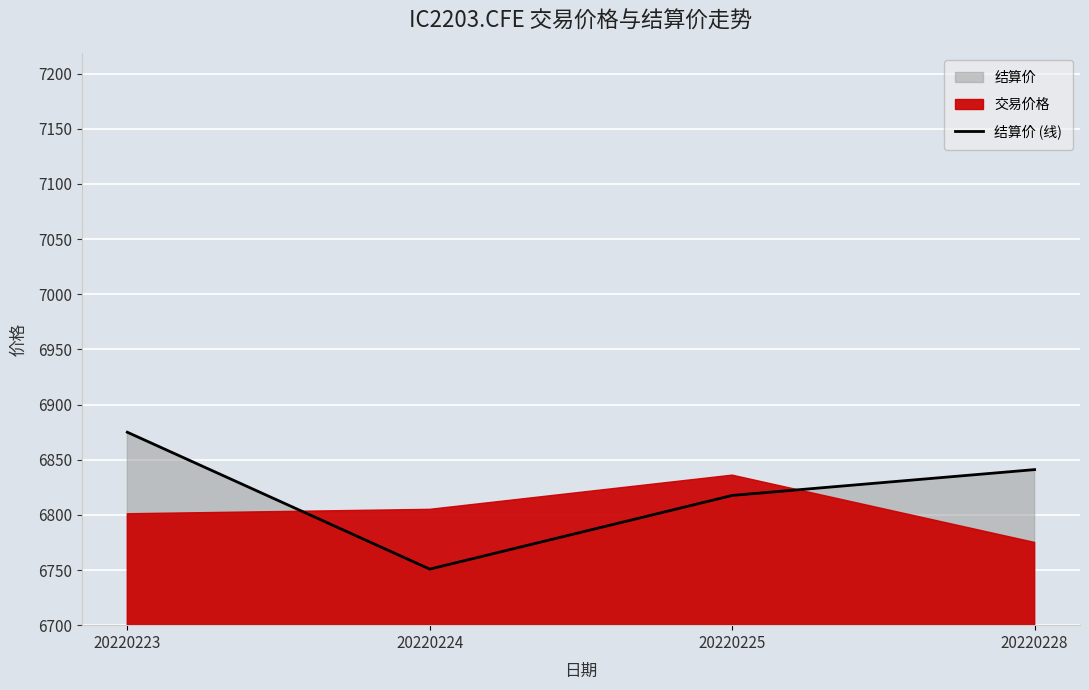

Reading left to right, extract all data points from this chart.

20220223=6874.9	20220224=6750.8	20220225=6817.6	20220228=6841.0